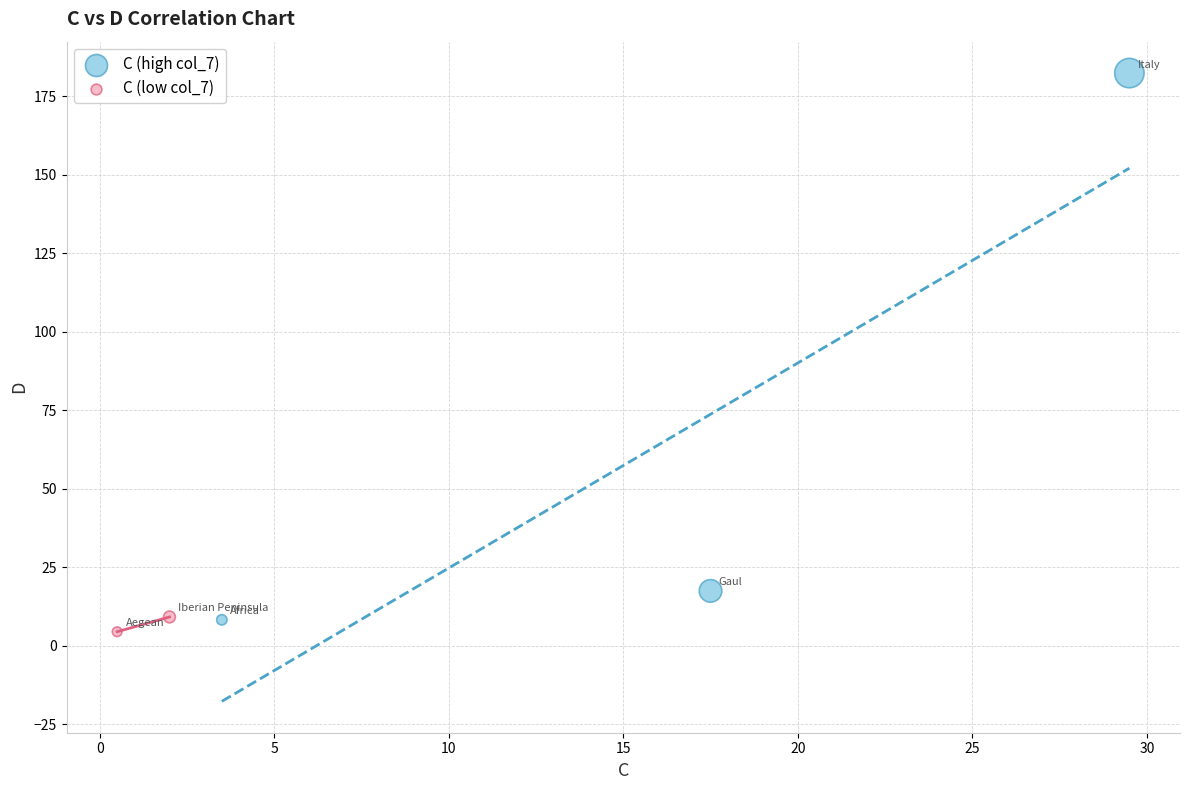

What are all the series names shown in the legend?

C (high col_7), C (low col_7)